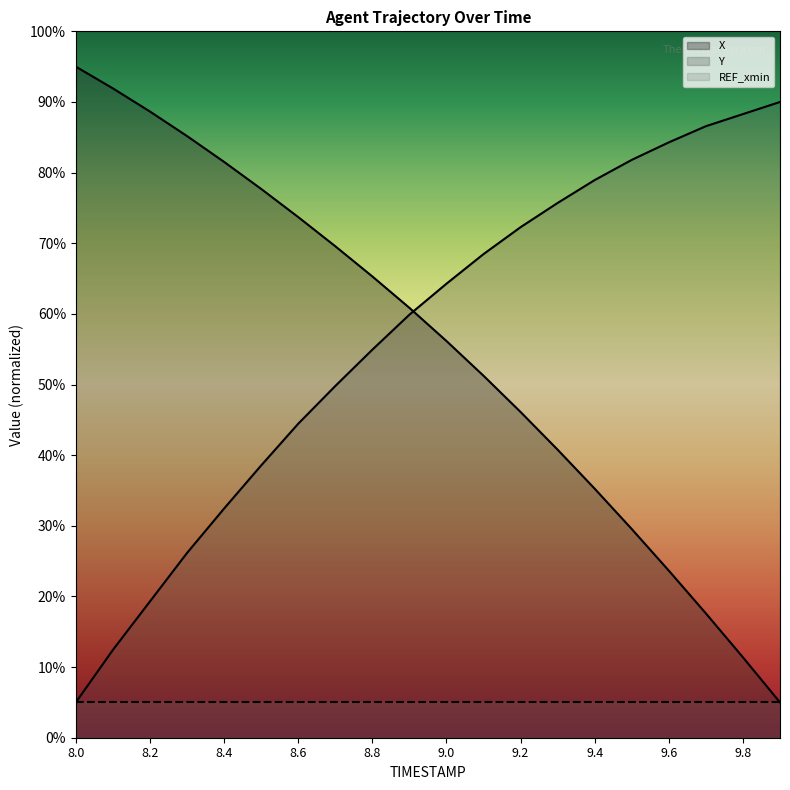

Does the chart have visible grid lines?

No